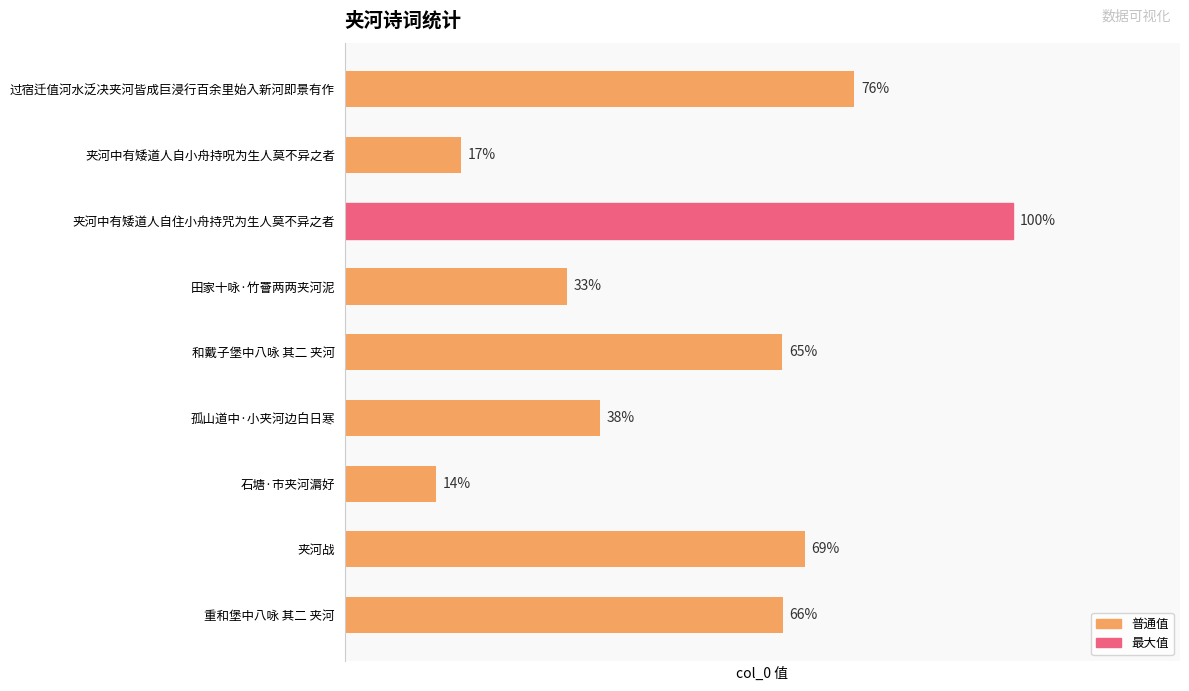

How many data points does each series have?

9